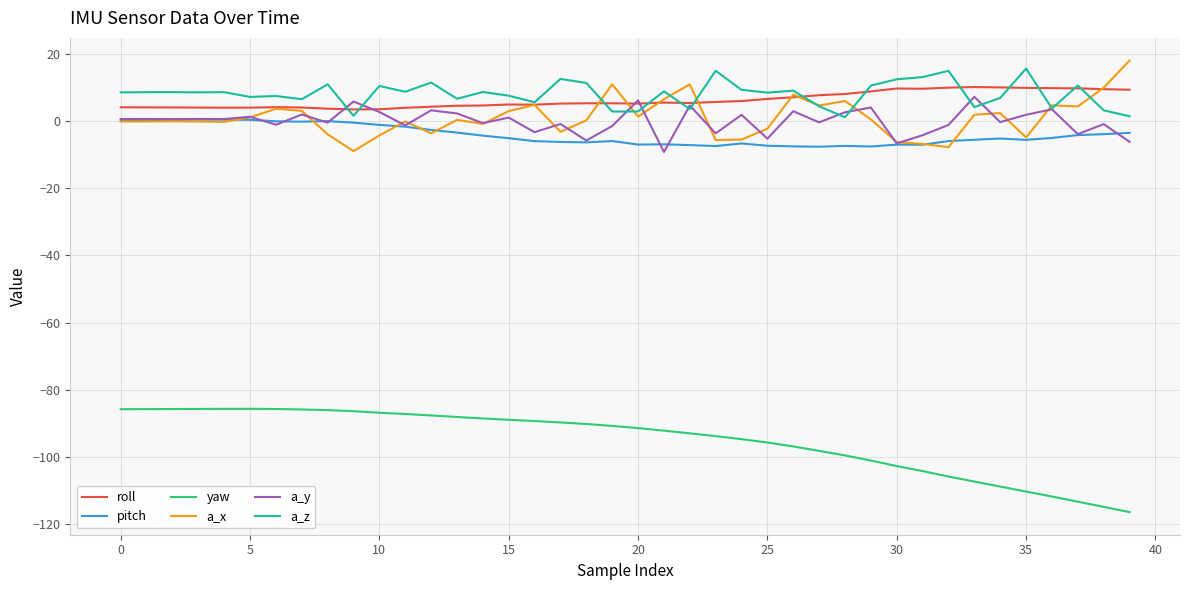

True or false: a_x and yaw intersect in this chart.

False